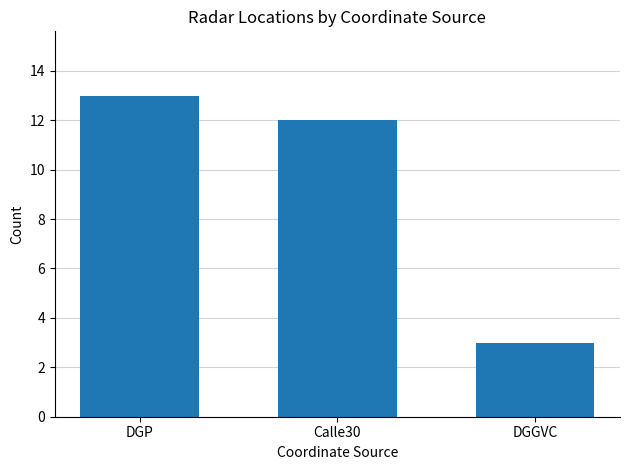

What is the smallest value displayed?

3